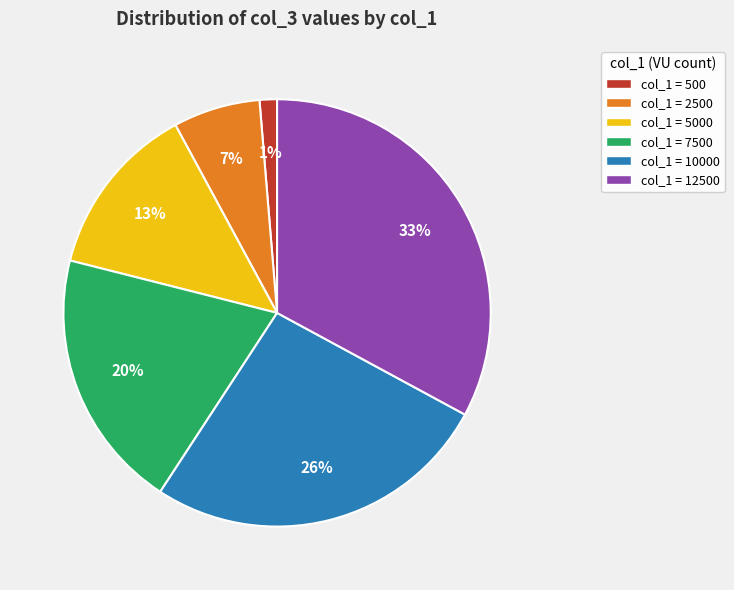

Count the number of slices in the pie.

6